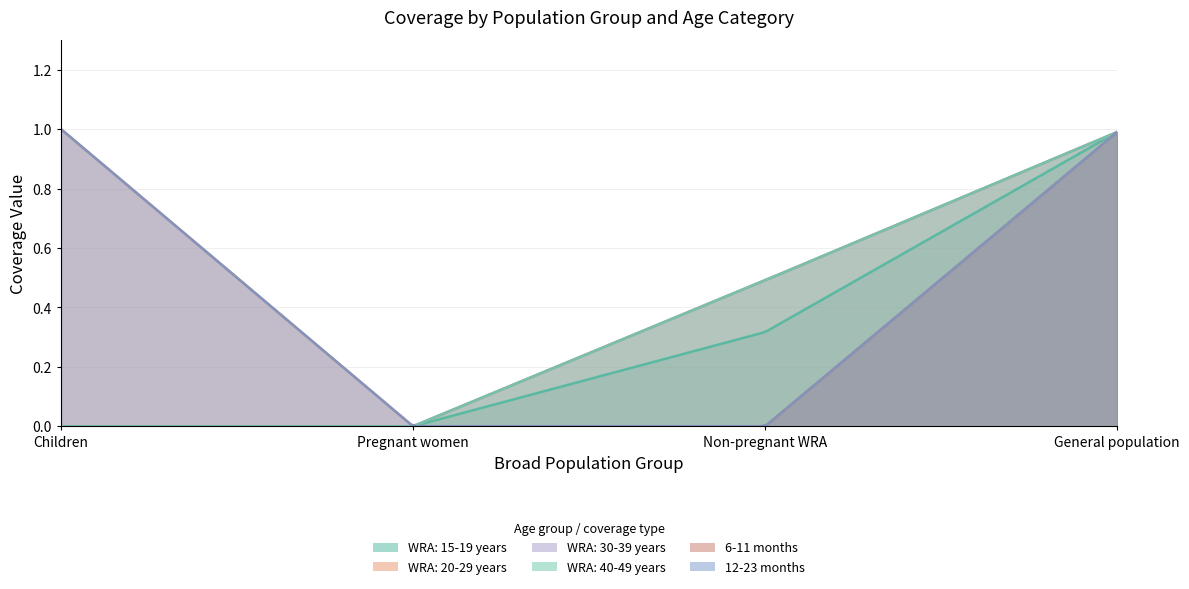

List the labels in order of WRA: 20-29 years value, largest first.

General population, Non-pregnant WRA, Children, Pregnant women